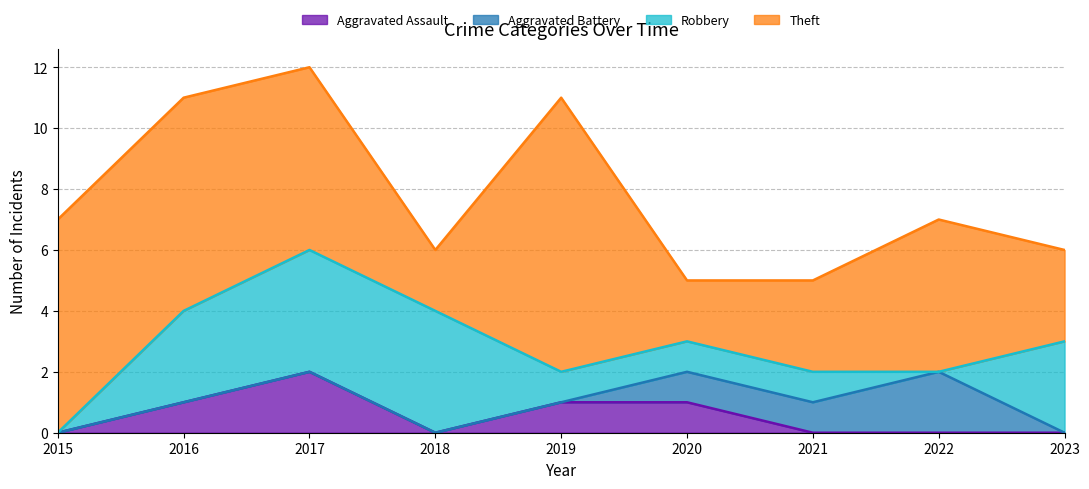

How many data points in Theft are less than 5?

4